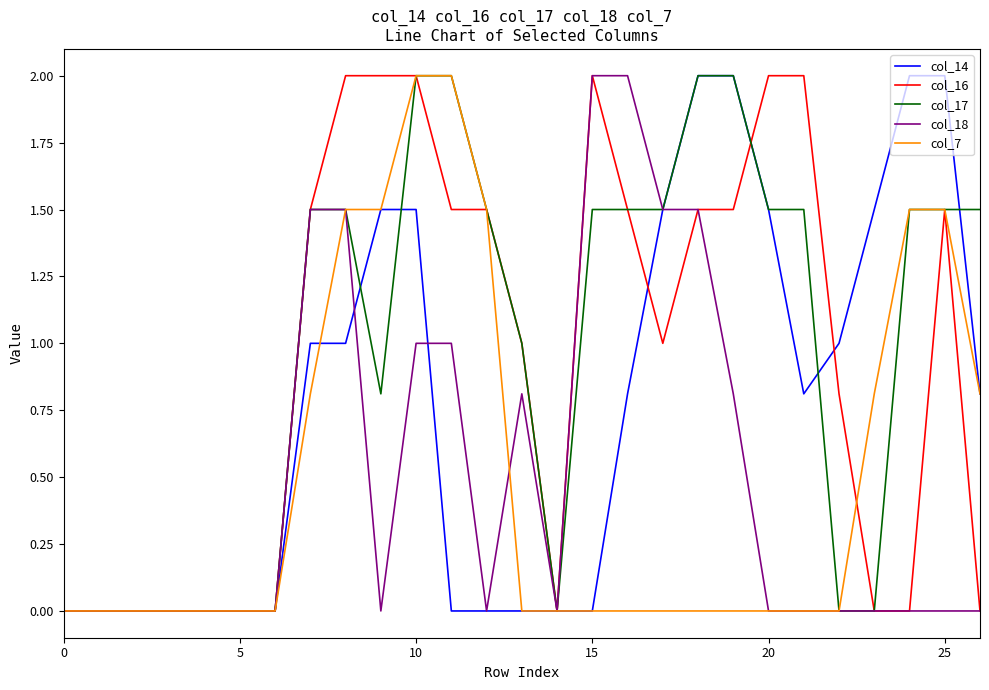

What is the maximum value for col_18?

2.0